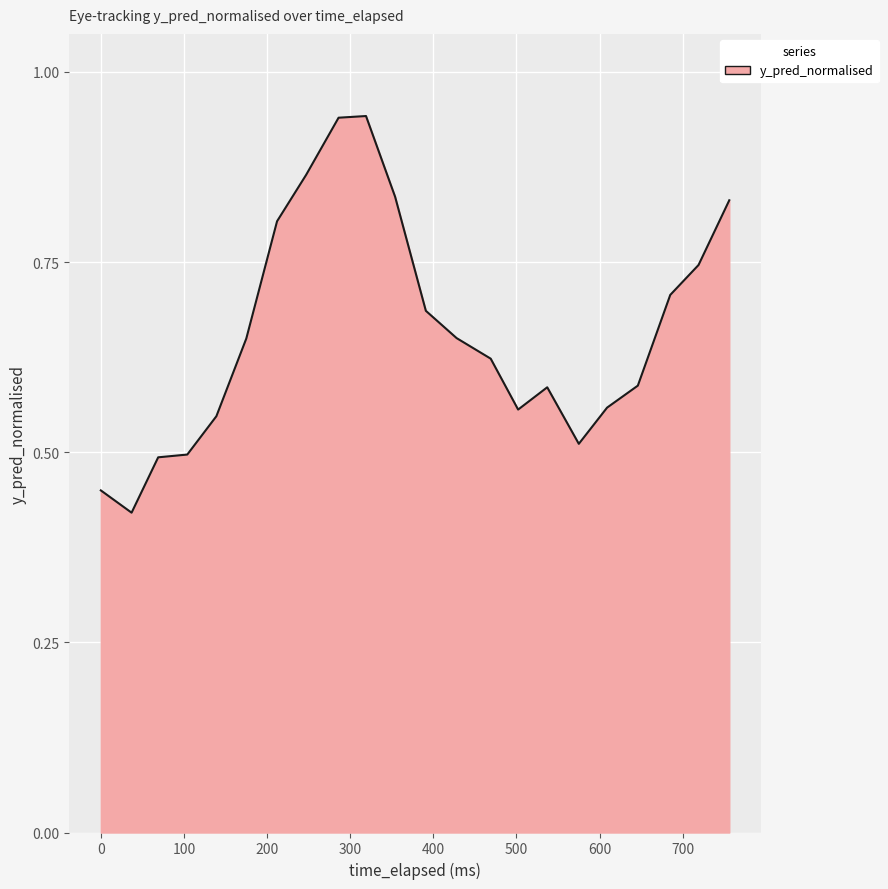

What is the average value?

0.7